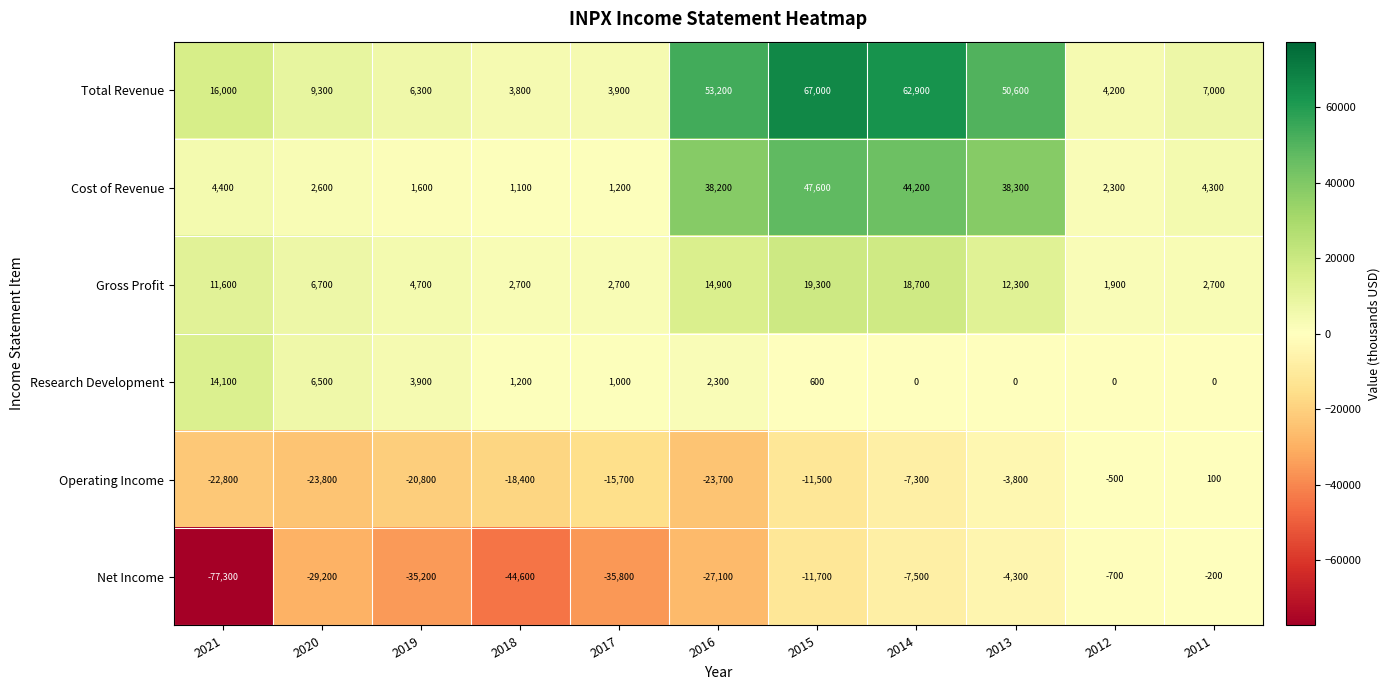

Which series changed the most between 2017 and 2015?

Total Revenue